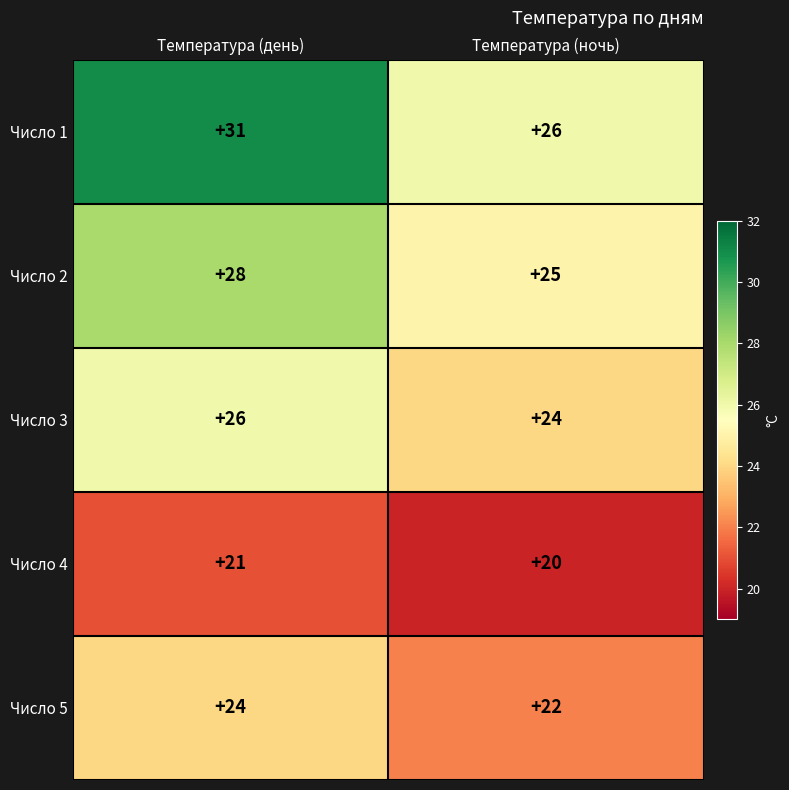

Reading right to left, transcribe all the data shown in this chart.

Число 1: 26	31
Число 2: 25	28
Число 3: 24	26
Число 4: 20	21
Число 5: 22	24